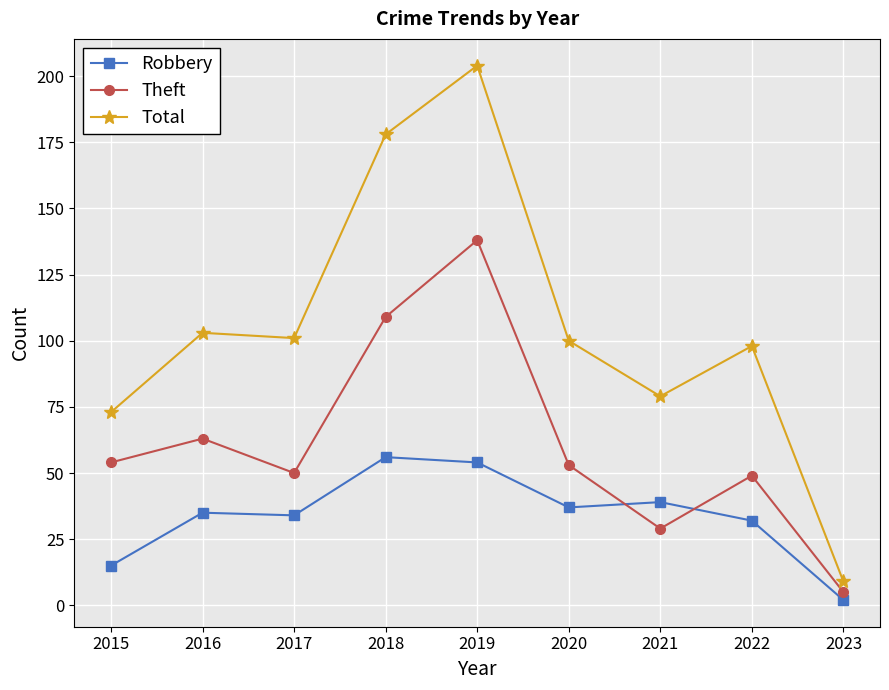

What is the sum of all Total values?

945